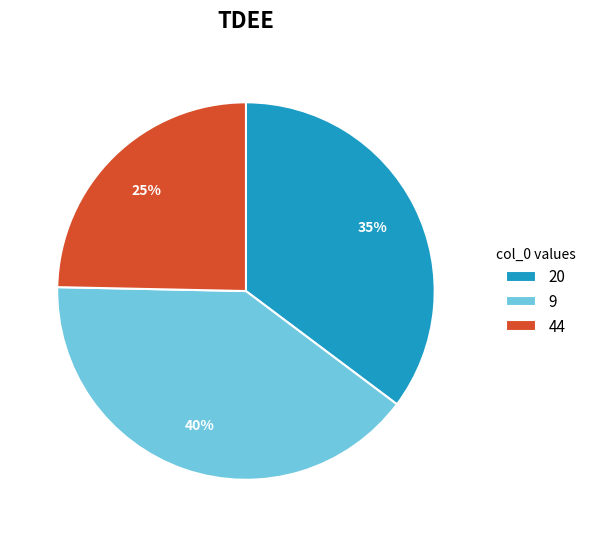

Rank the categories by value from highest to lowest.

9, 20, 44